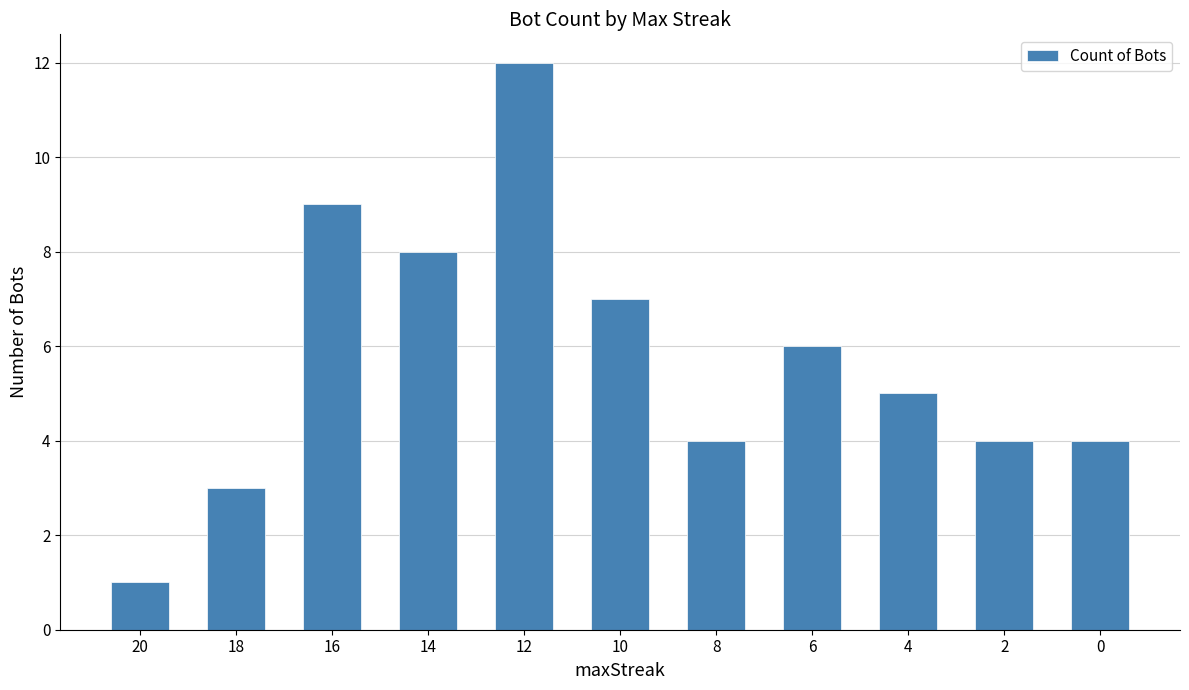

What is the sum of the values at 16 and 0?

13